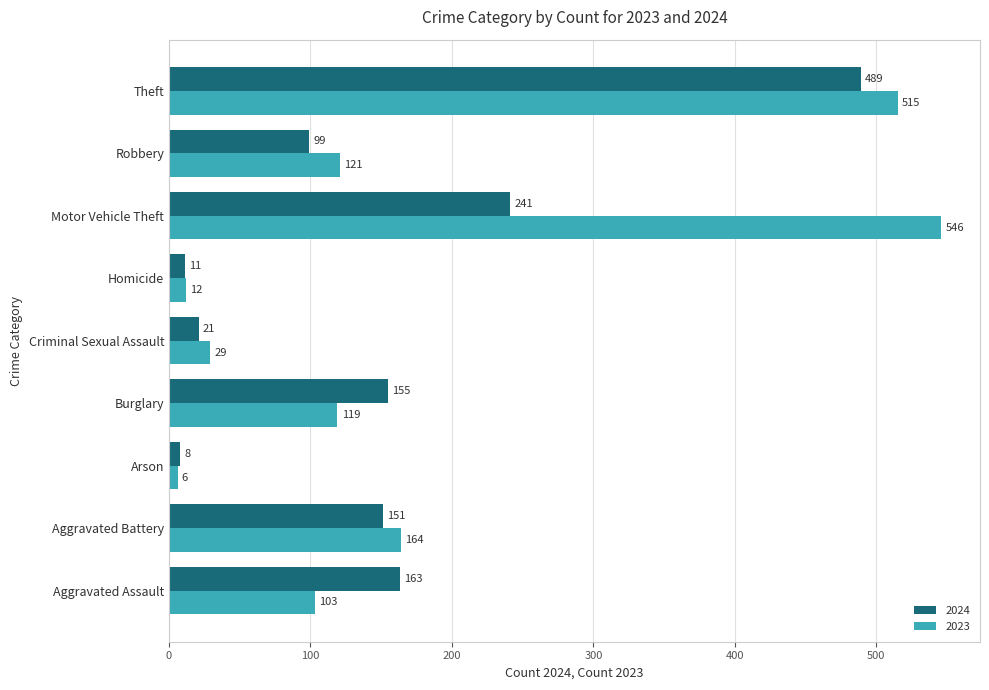

What is the difference between the highest and lowest values at Robbery?

22